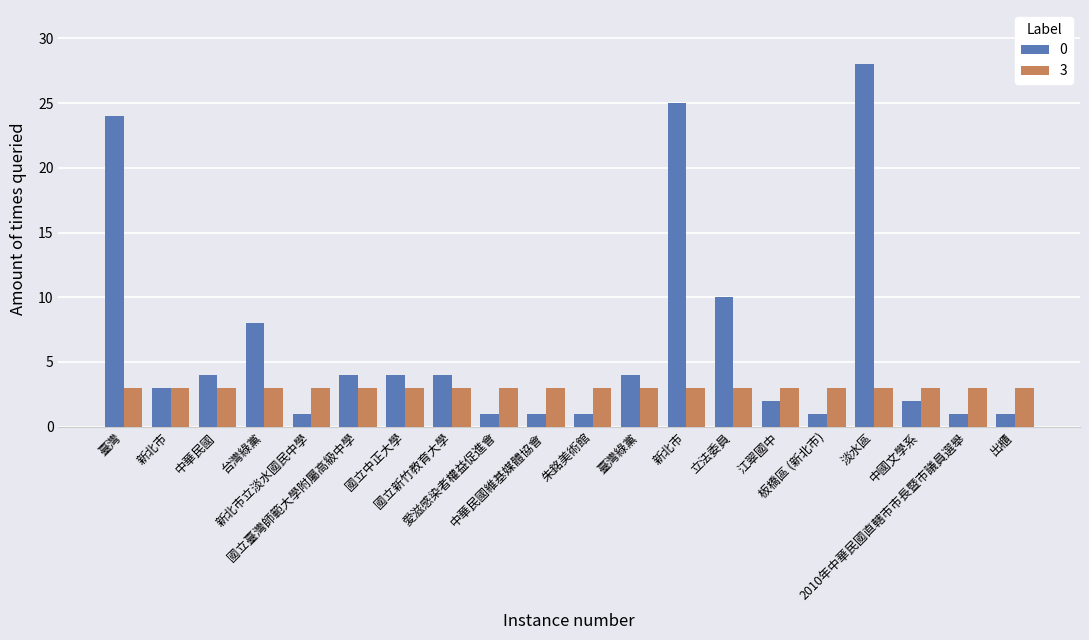

Does the chart contain stacked bars?

No